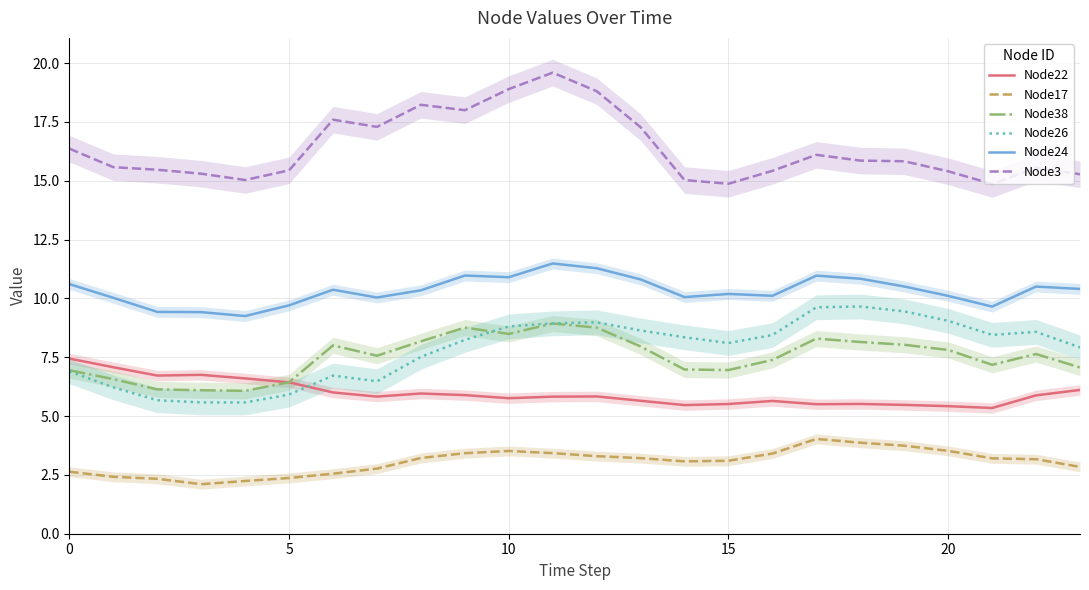

In Node17, how many points are lower than both neighbors (excluding endpoints)?

2